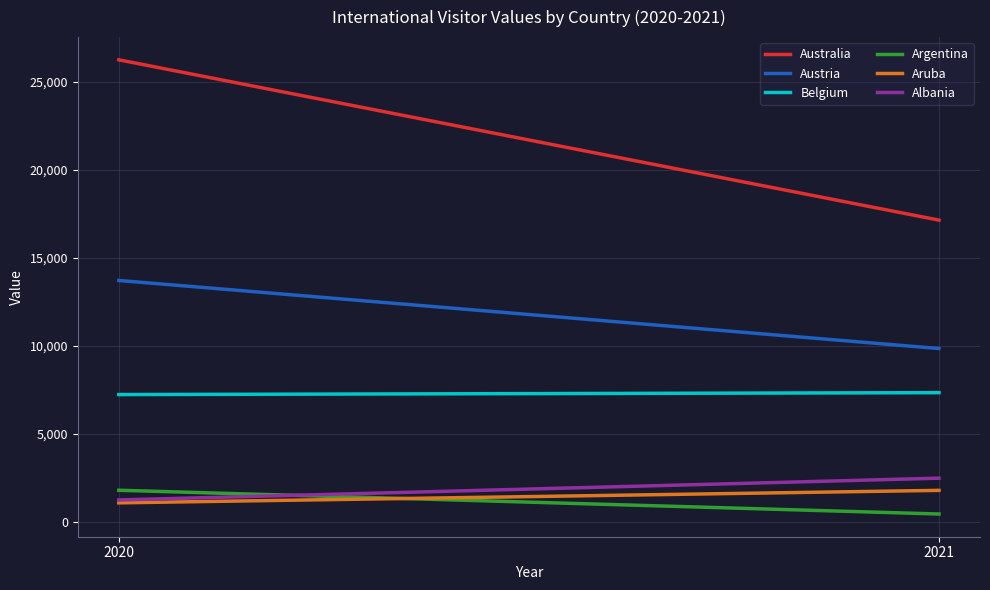

What is the average value of the Albania series?

1862